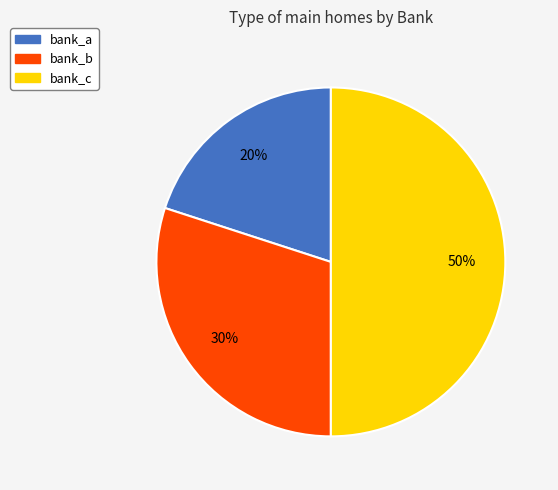

True or false: bank_c accounts for 40% of the total.

False